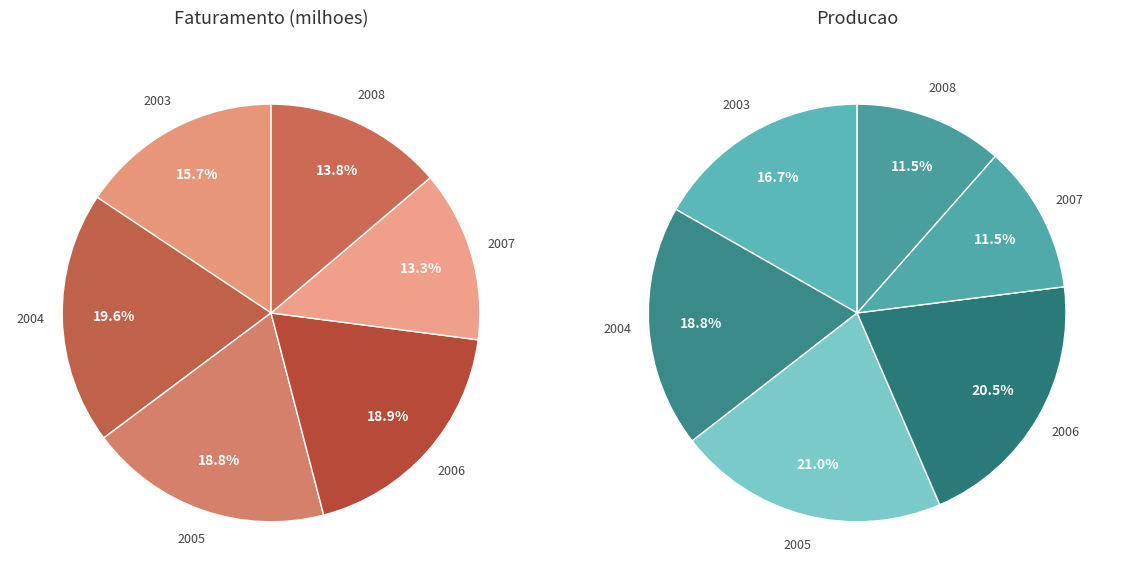

Combined, what portion of the pie is 2008 and 2004?

33.3%